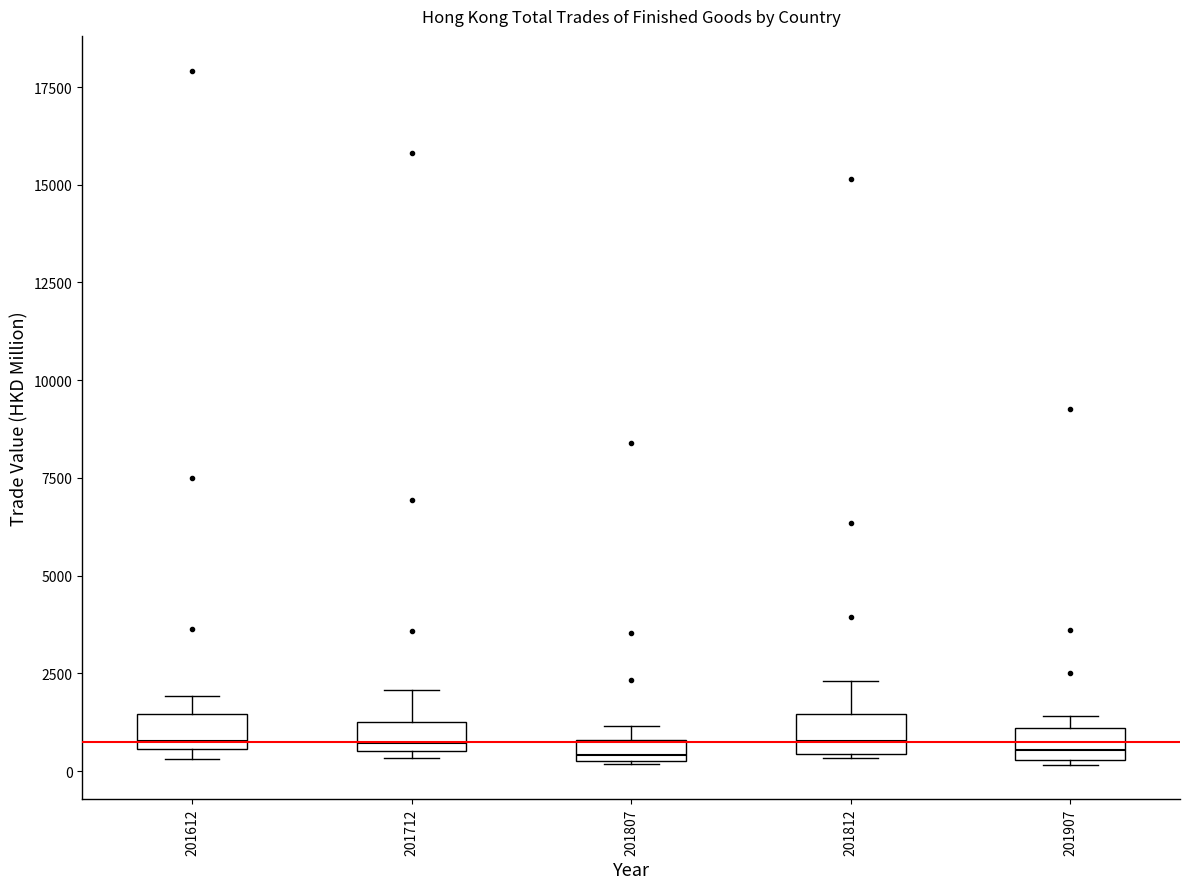

Where is the lower edge of the box at x = 201812 on the y-axis? The values are not printed on the chart, so give them approximately, as read against the axis.

500